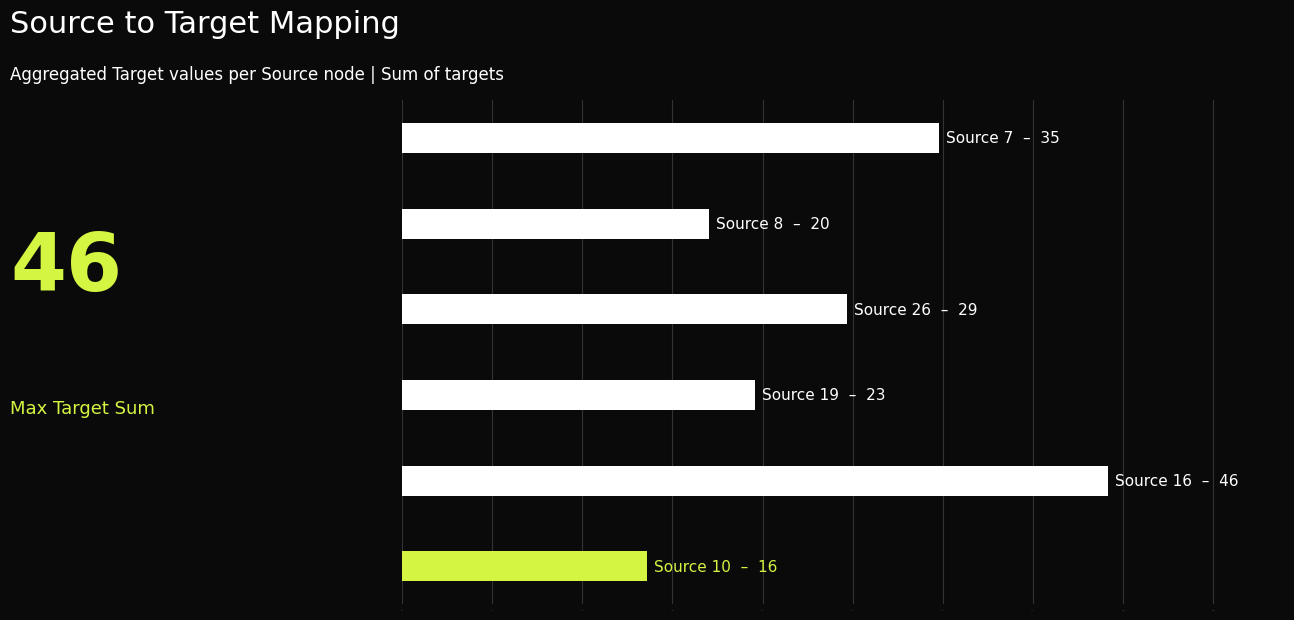

Is it true that the value at 5 is 8?

False